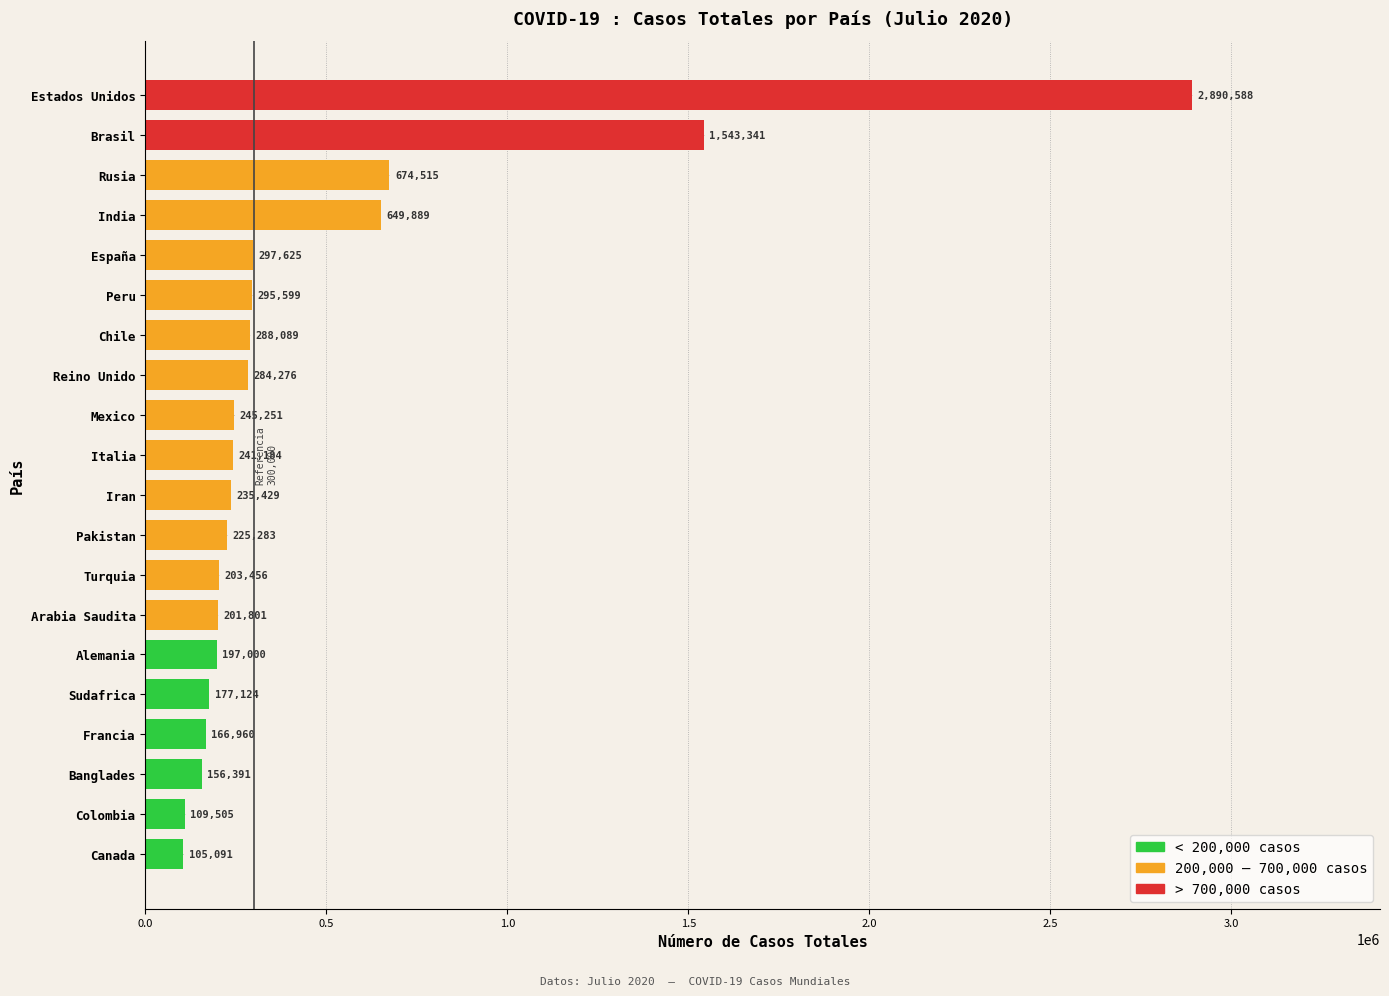

The value at Estados Unidos is 4615497. True or false?

False